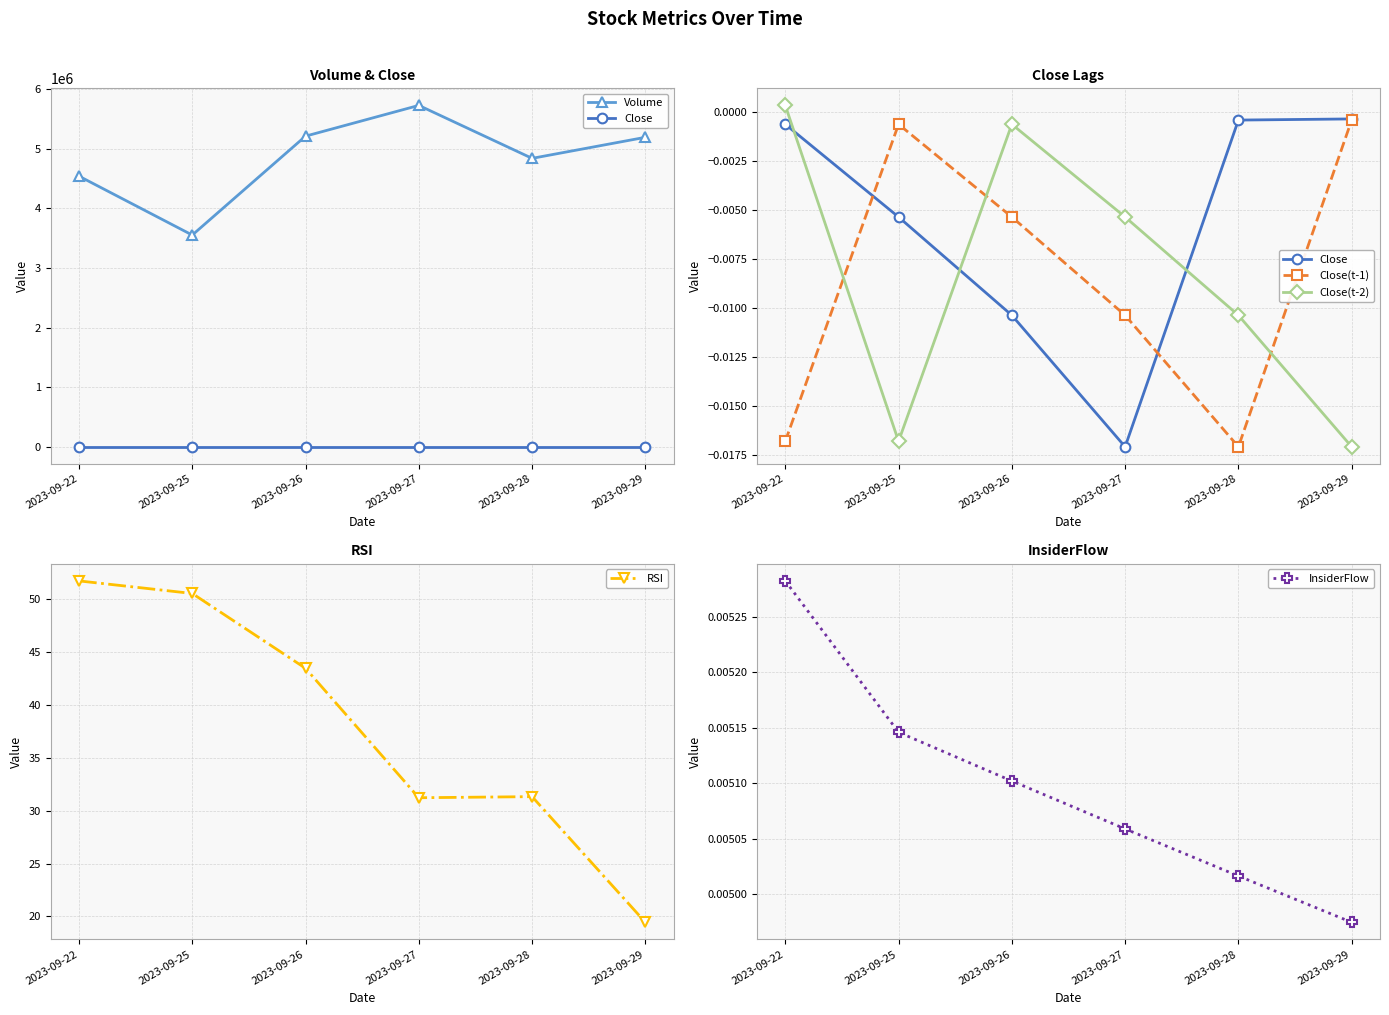

List the series in order of their peak value, highest first.

Volume, RSI, InsiderFlow, Close(t-2), Close, Close(t-1)